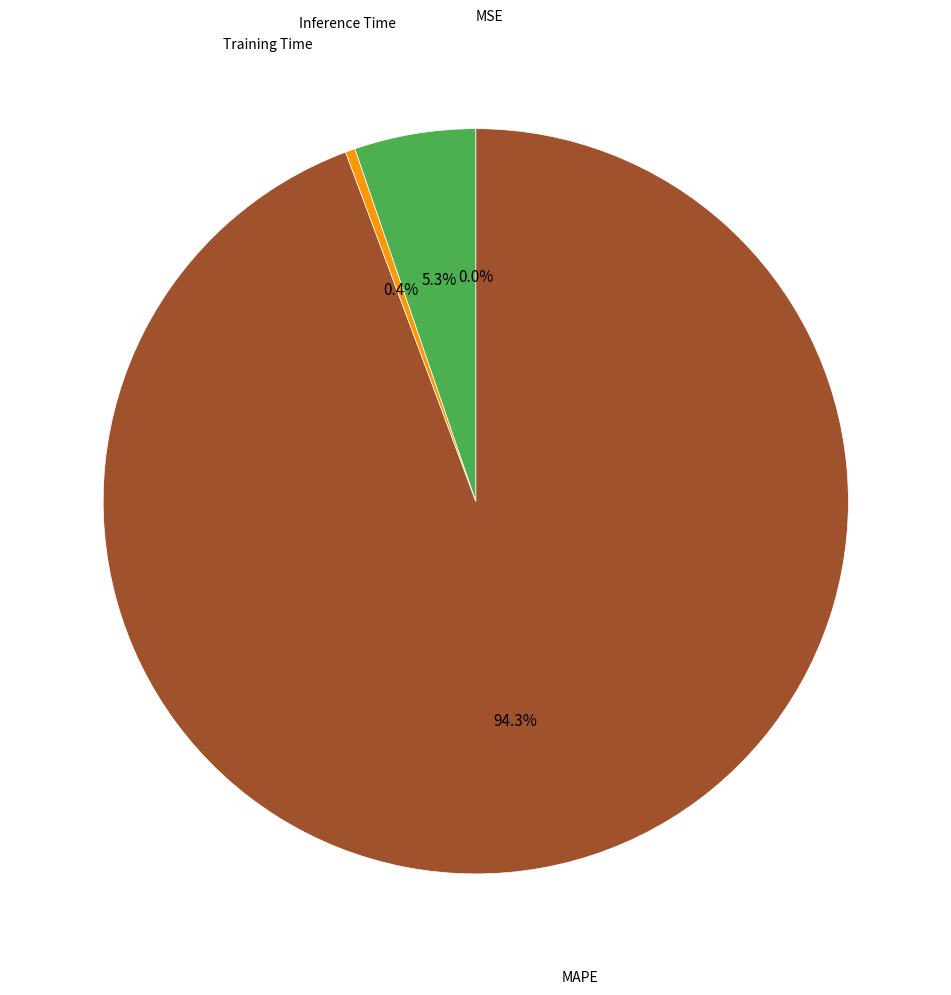

Is there any slice that represents more than half of the pie?

Yes